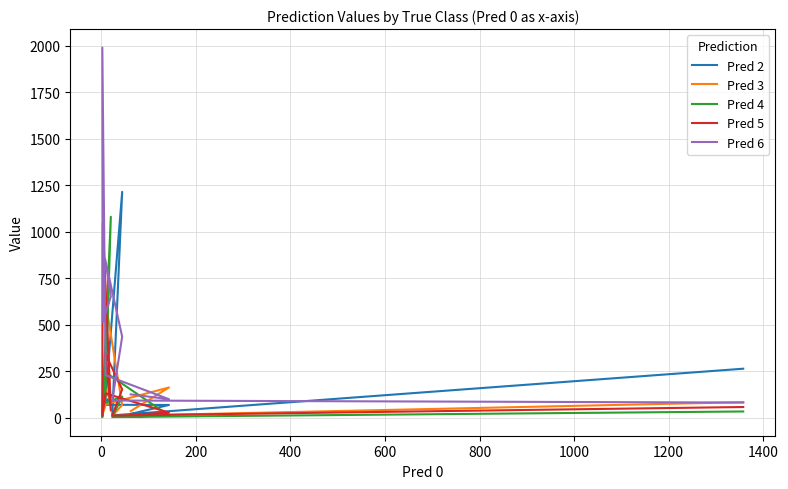

At how many categories does at least one series exceed 978?

4